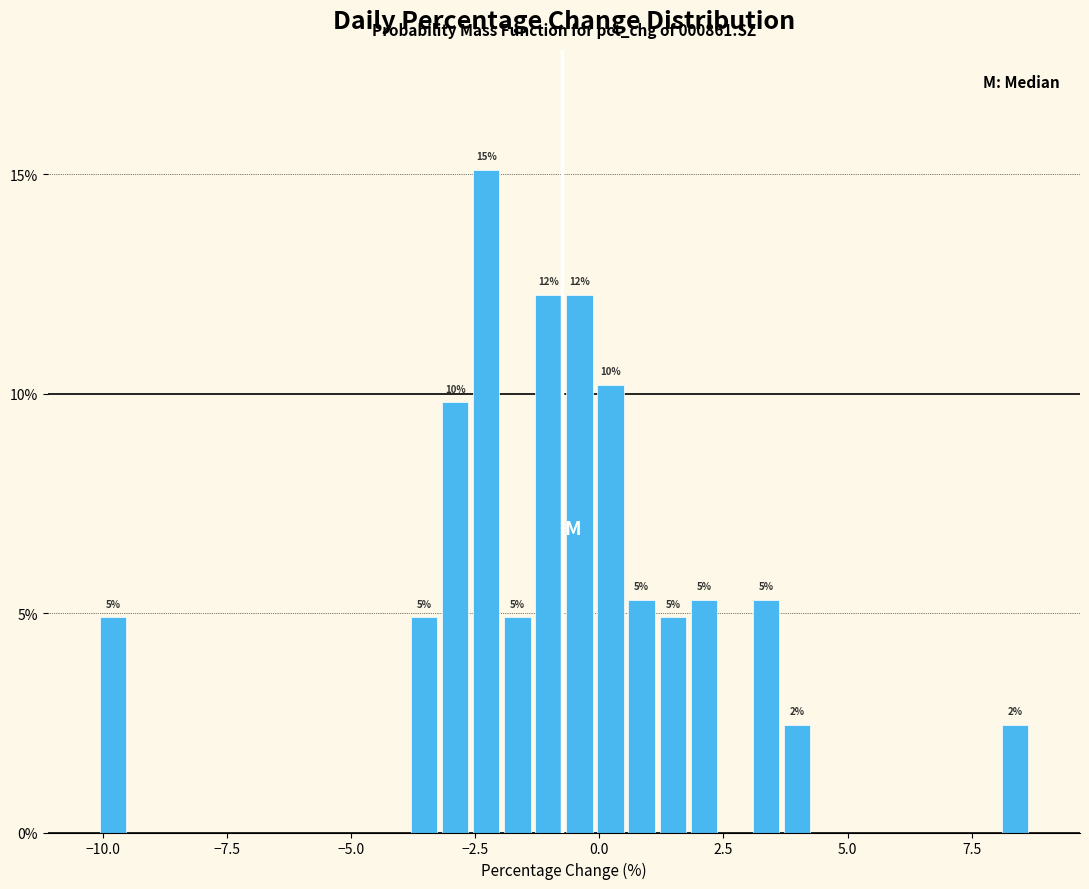

Read against the x-axis, roughly where is the centre of the tallest bar?

-2.5